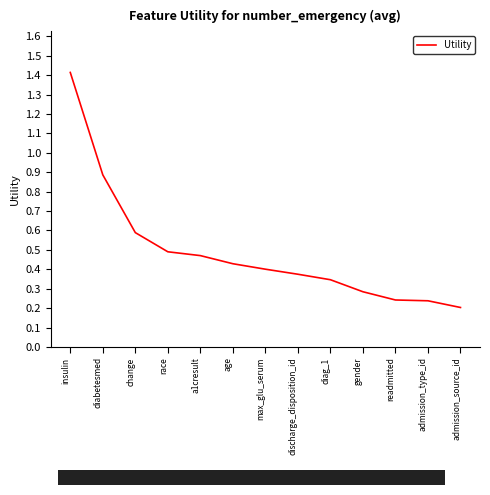

What is the change in value from diabetesmed to max_glu_serum?

-0.5